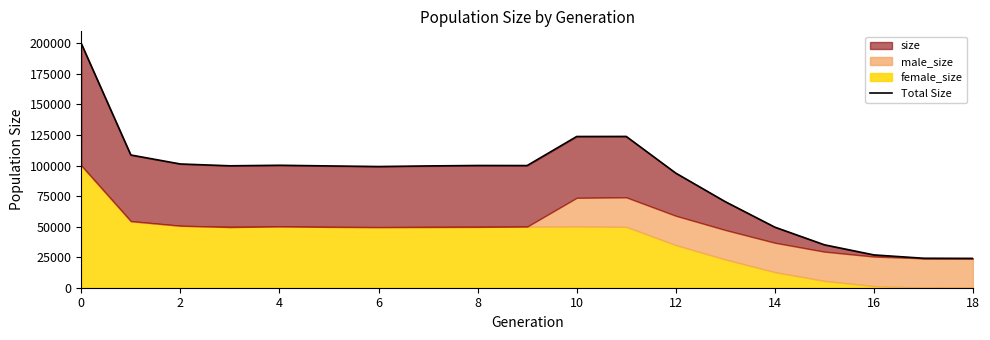

What is the minimum value shown in the chart?

24000